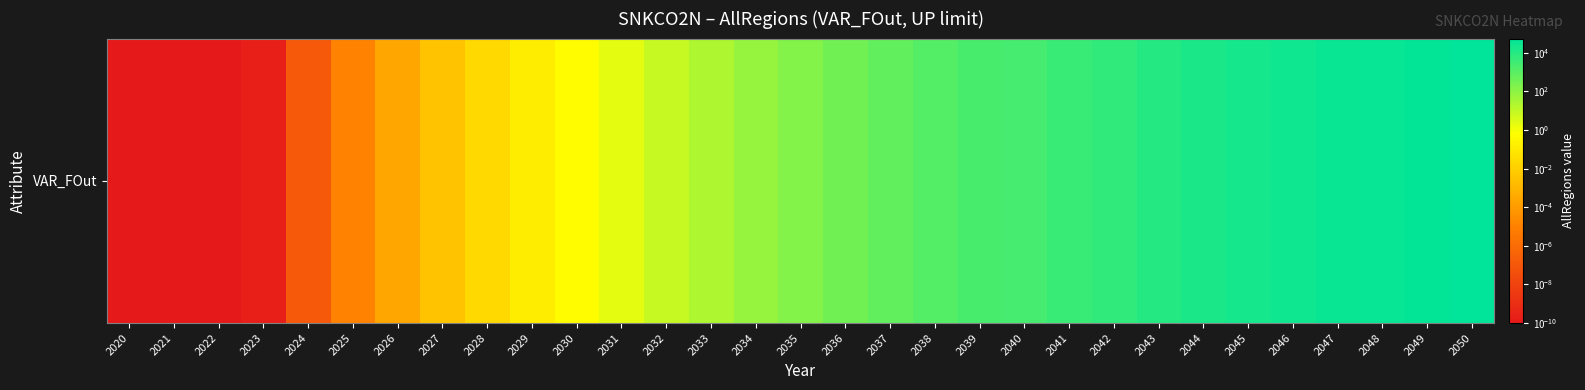

The value at 2046 is 26645.5. True or false?

True